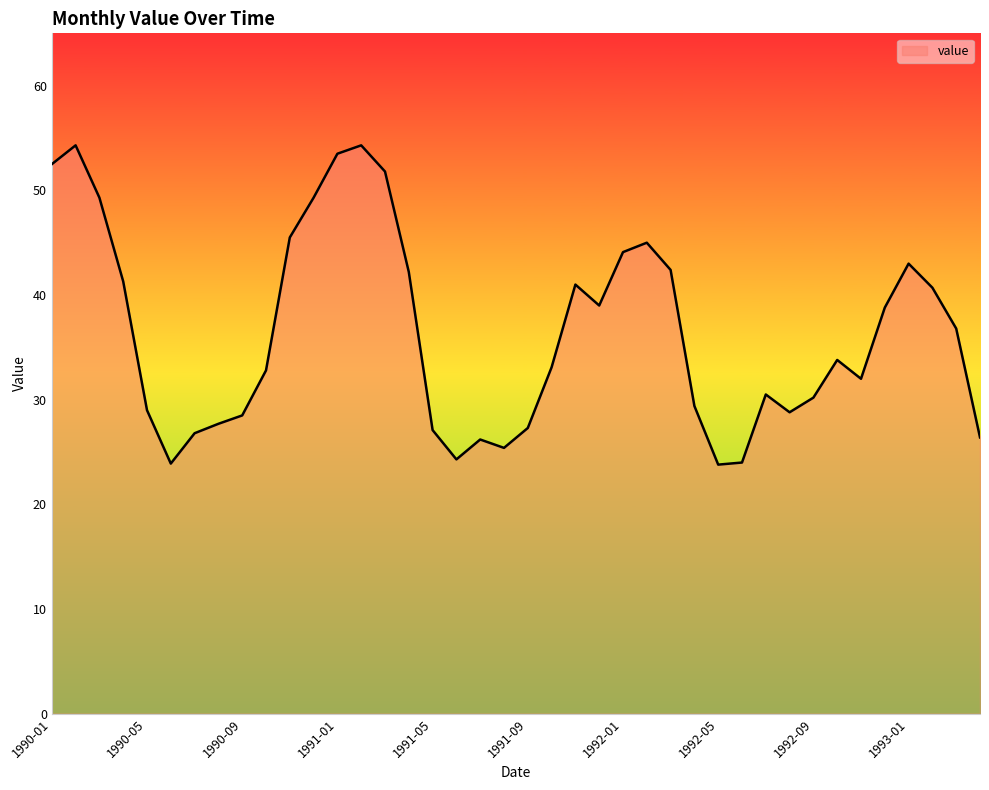

What is the greatest value displayed?

54.3